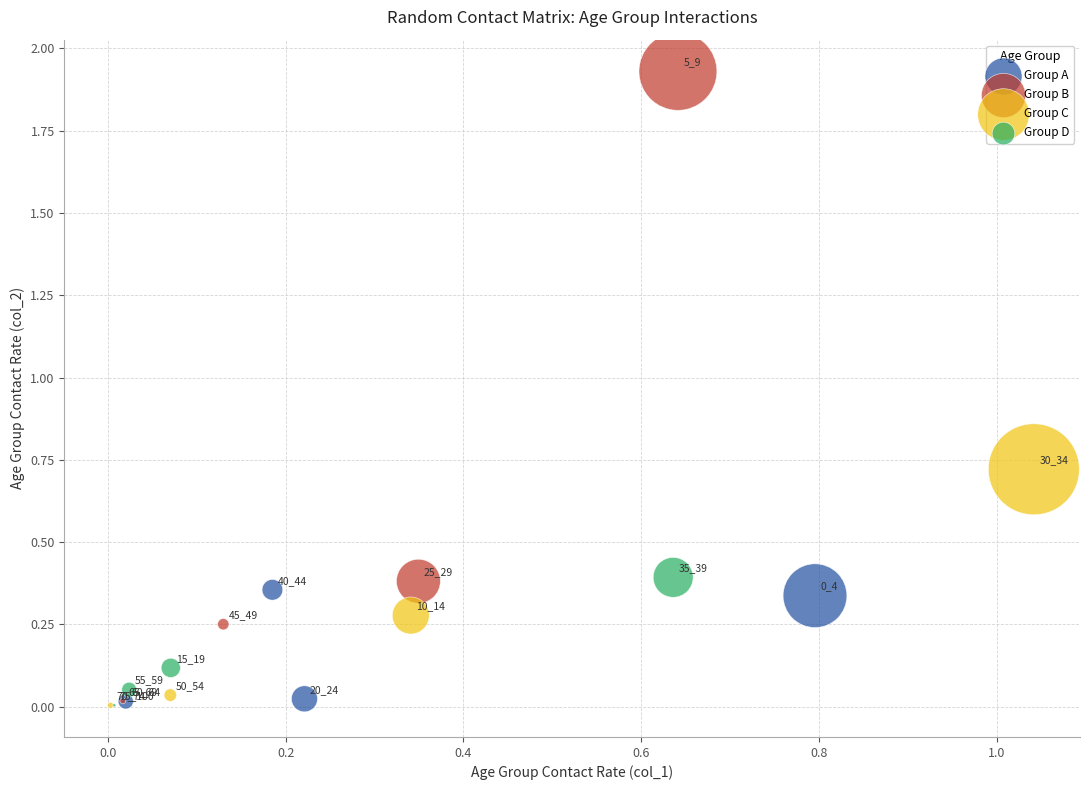

Which series has the largest Y range (max minus min)?

Group B